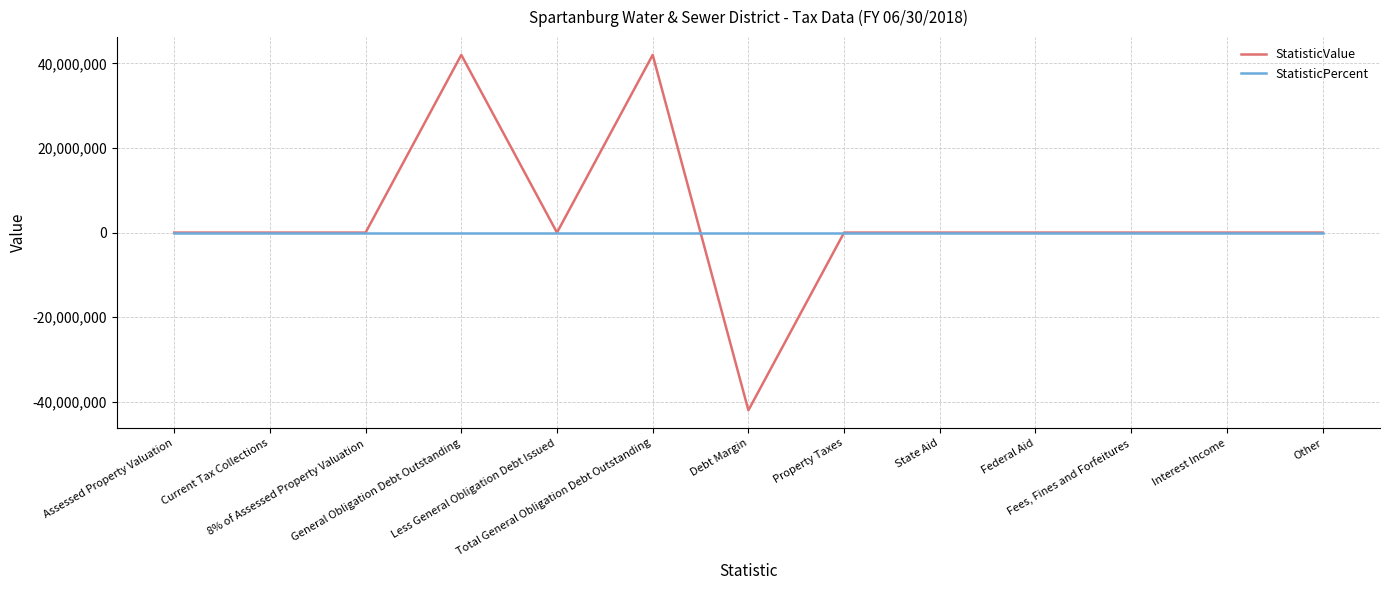

Which series has the largest range (max minus min)?

StatisticValue